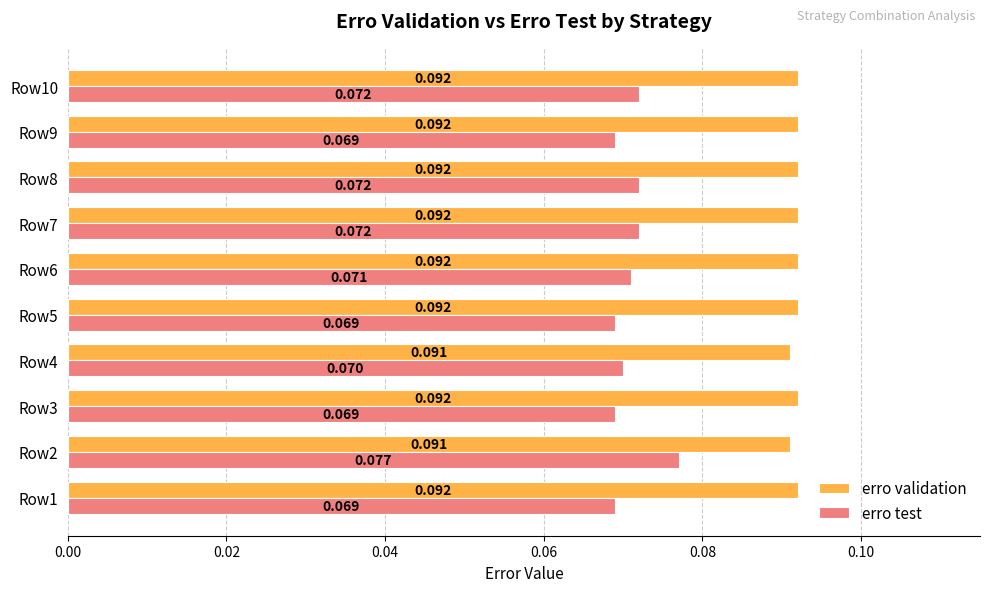

What is the sum of all erro validation values?

0.9